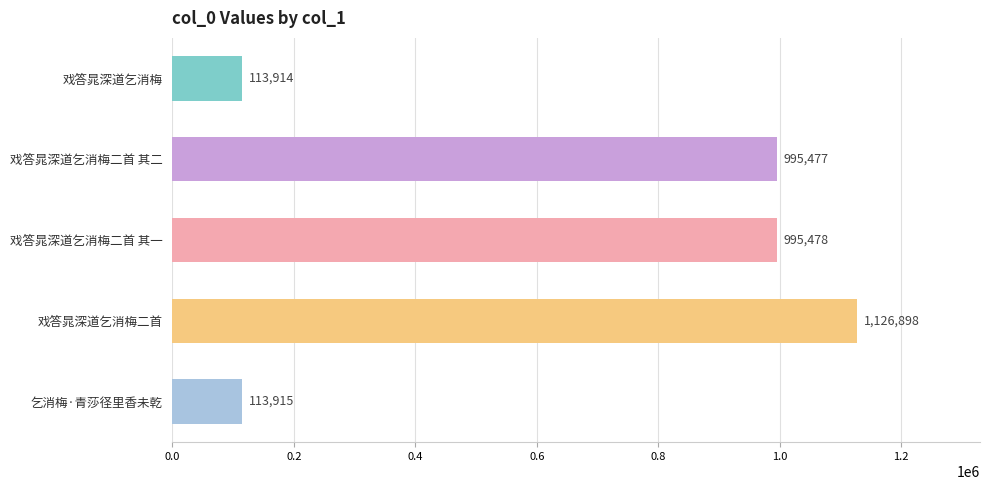

What is the label of the 2nd bar from the top?

戏答晁深道乞消梅二首 其二